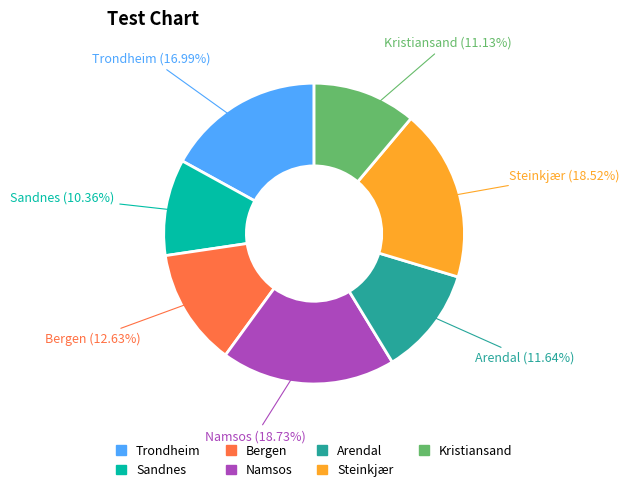

What percentage is the Arendal slice, to the nearest percent?

12%